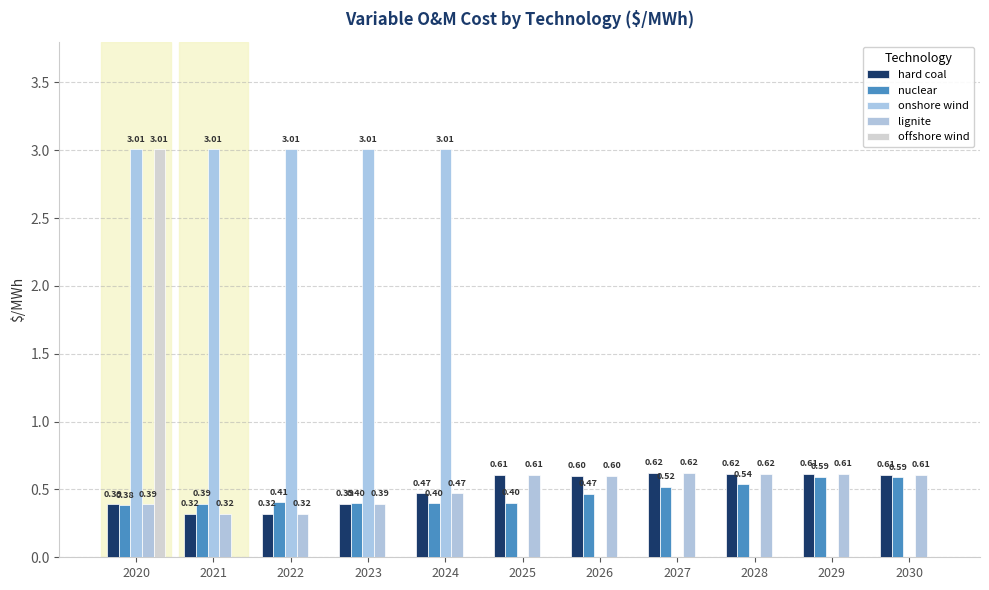

True or false: hard coal has a value of 0.3 at 2022.

True